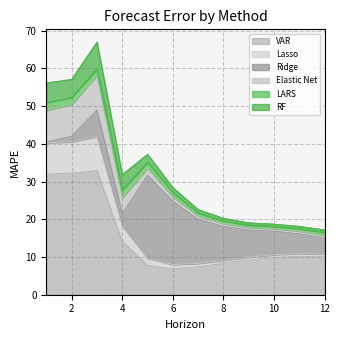

Which series has the widest spread of values?

VAR